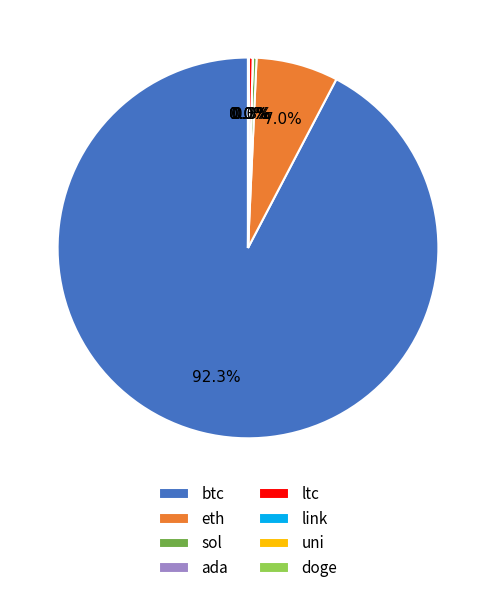

Which slice is the largest?

btc